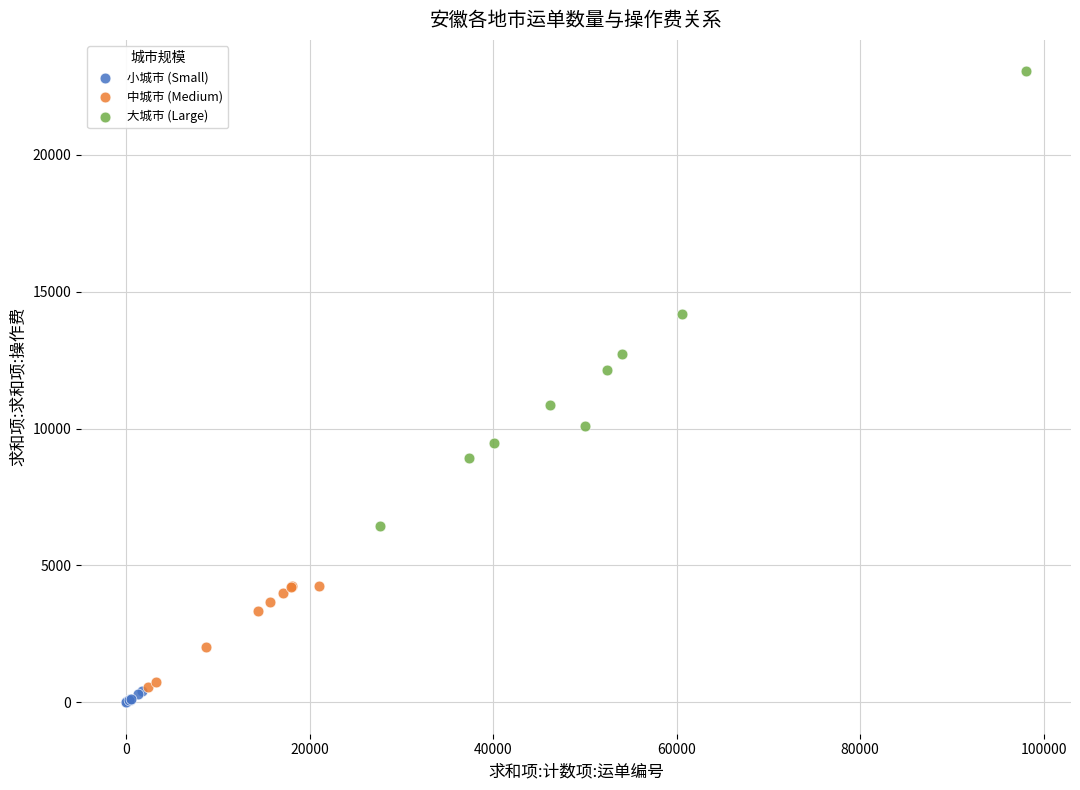

Which series contains the highest Y value?

大城市 (Large)